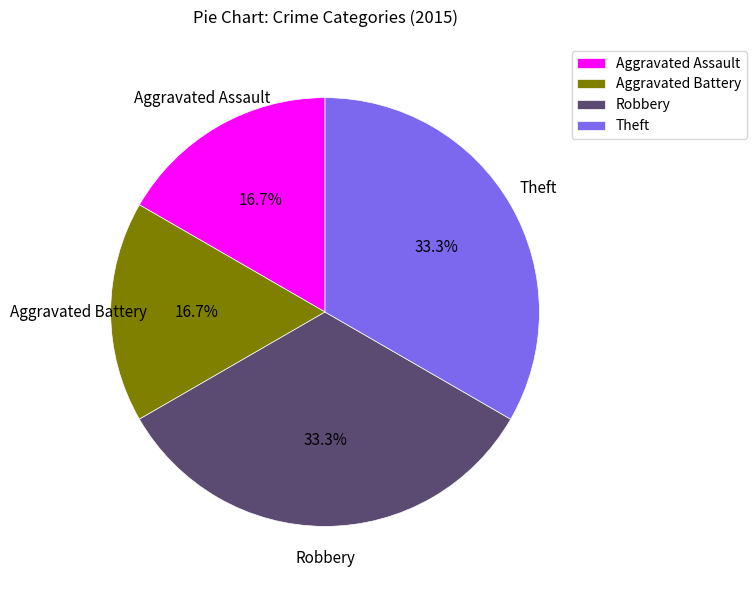

Does any single category account for the majority?

No